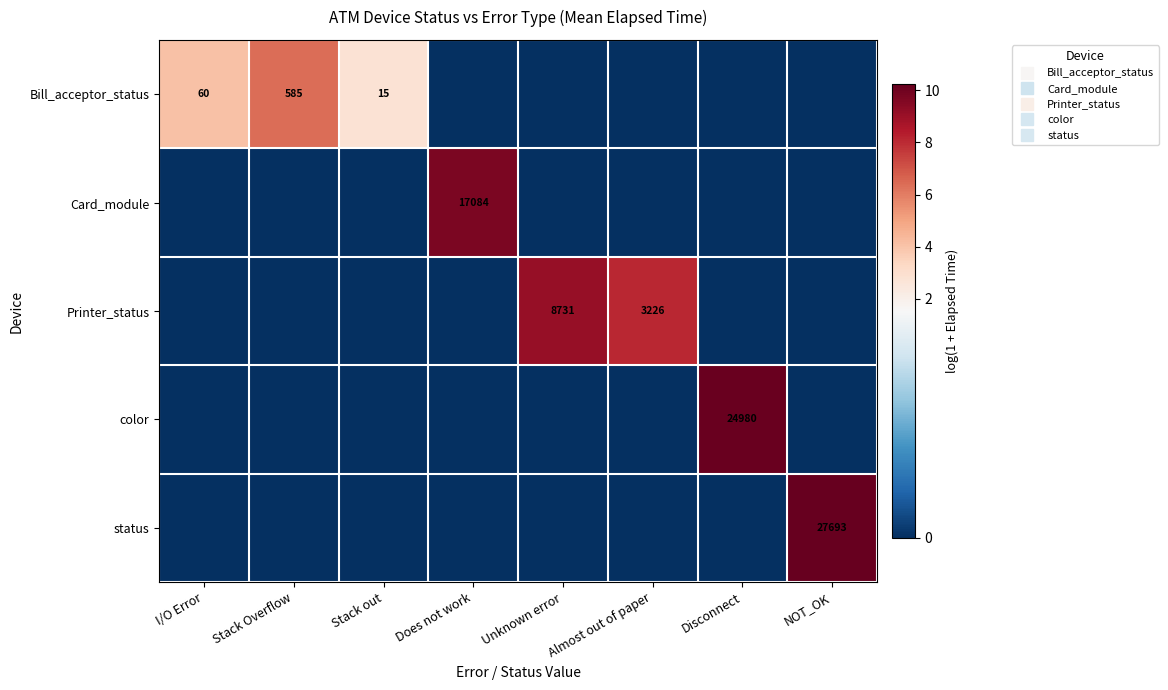

True or false: color has a value of 0.0 at Stack Overflow.

True